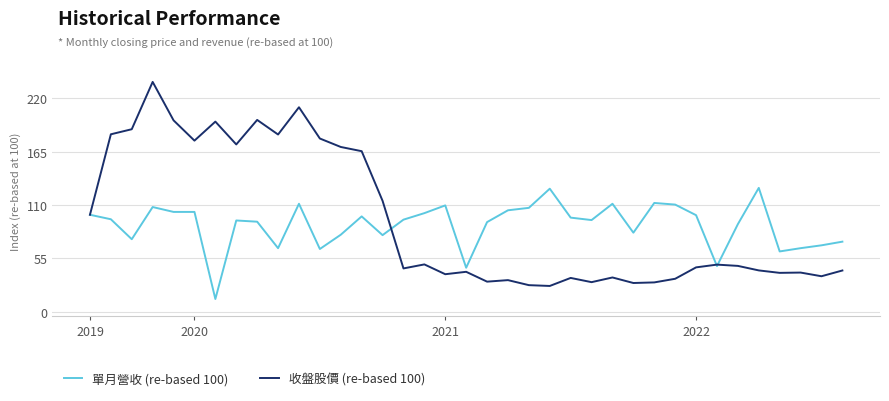

Rank the series by their maximum value, from lowest to highest.

單月營收 (re-based 100), 收盤股價 (re-based 100)